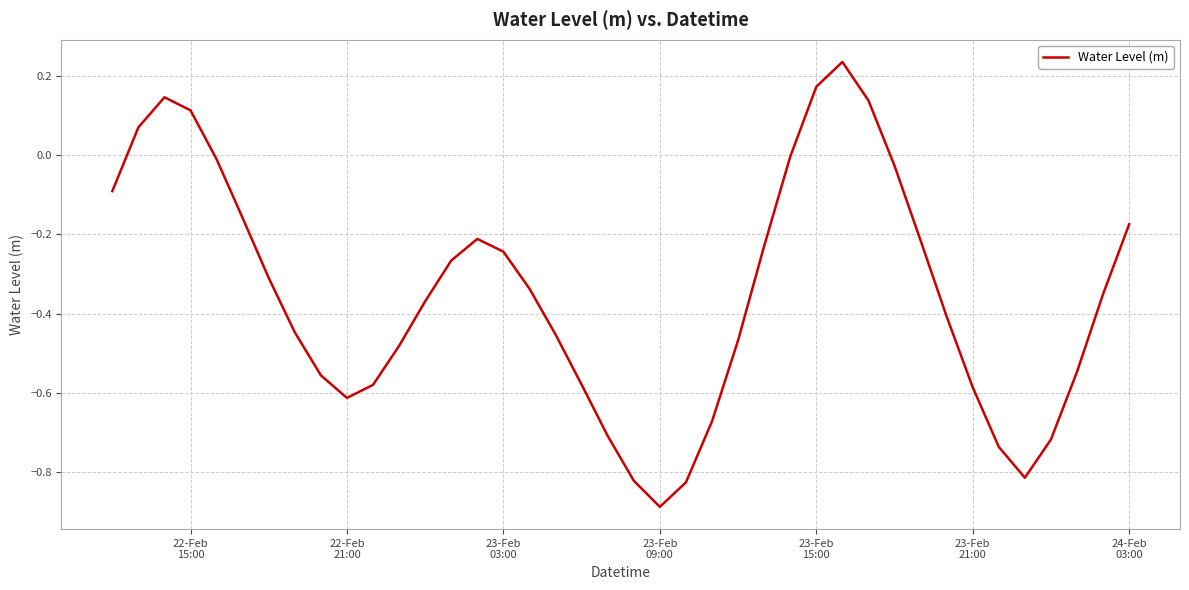

What is the difference between the maximum and minimum values?

1.1